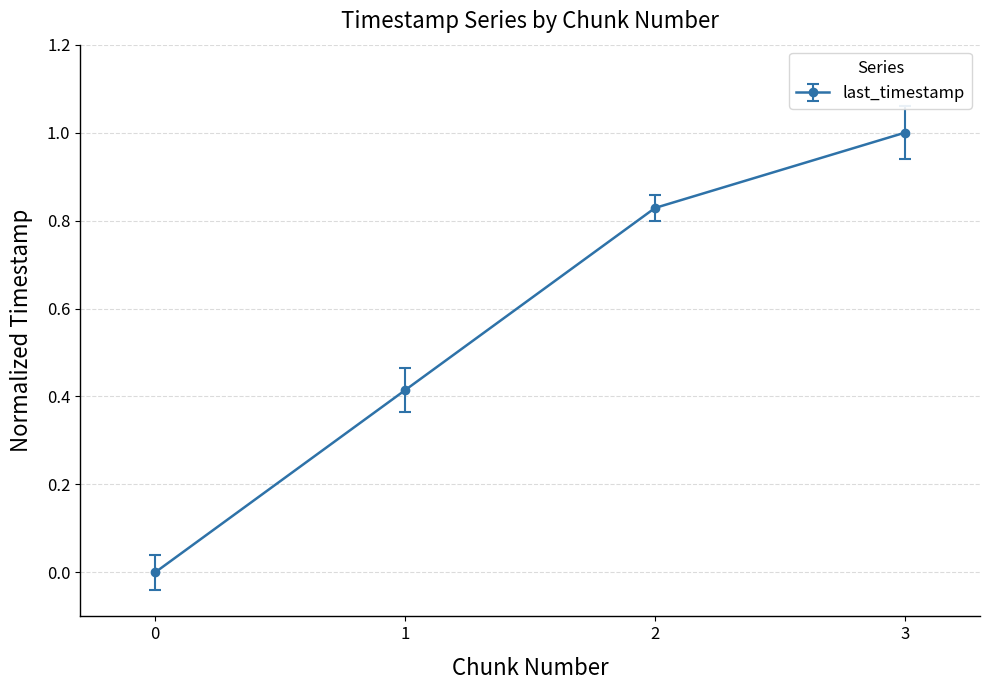

Rank the categories by value from highest to lowest.

3, 2, 1, 0